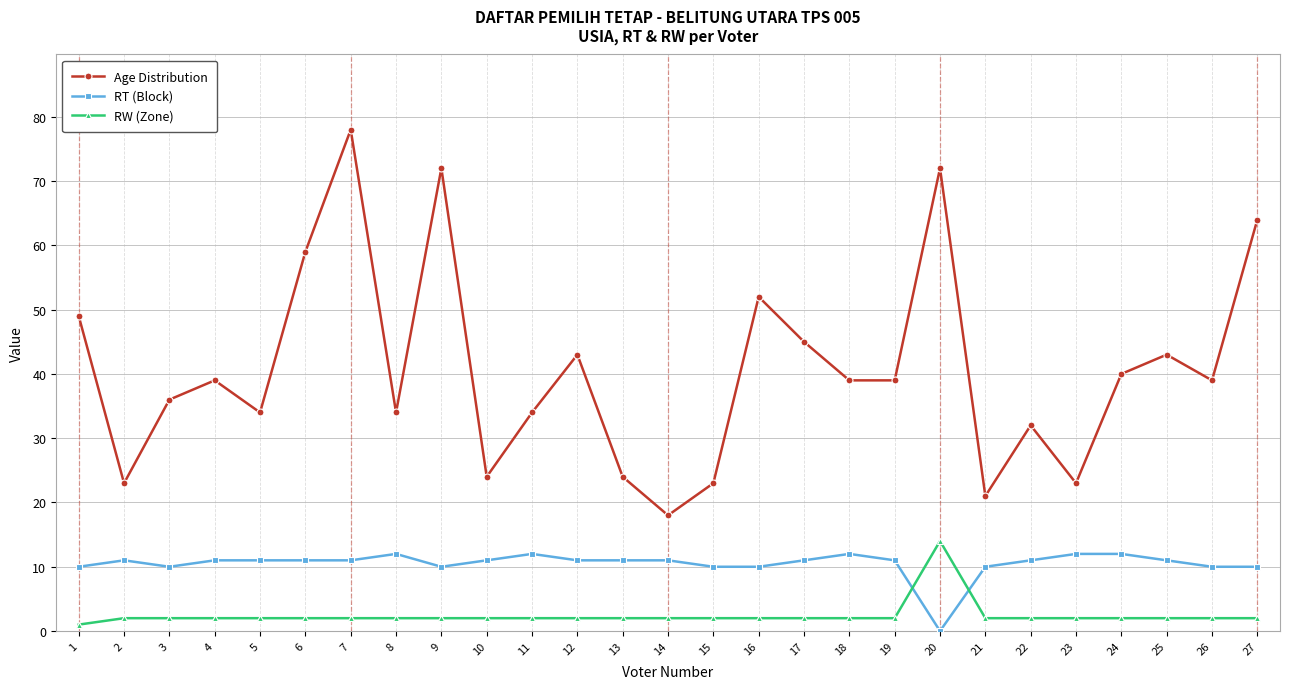

At which category does Age Distribution reach its first local peak?

4